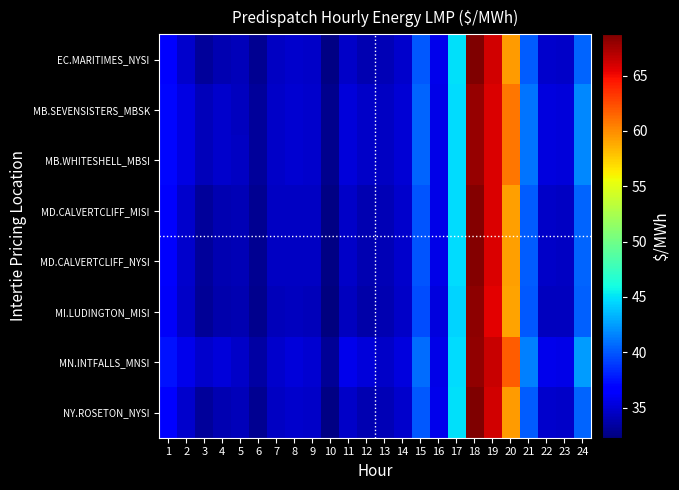

How many series are shown in this chart?

8